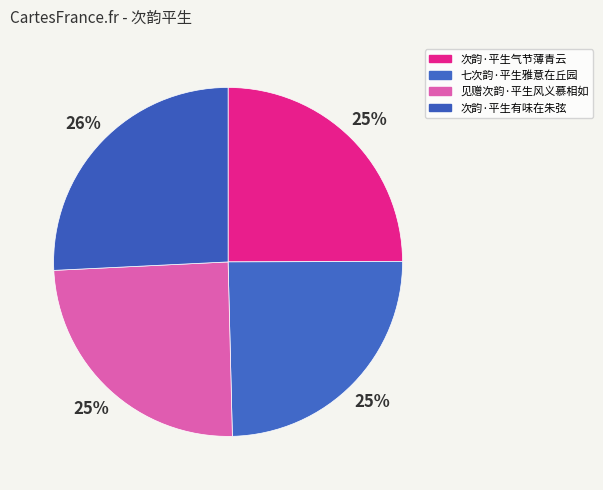

How many slices are in this pie chart?

4